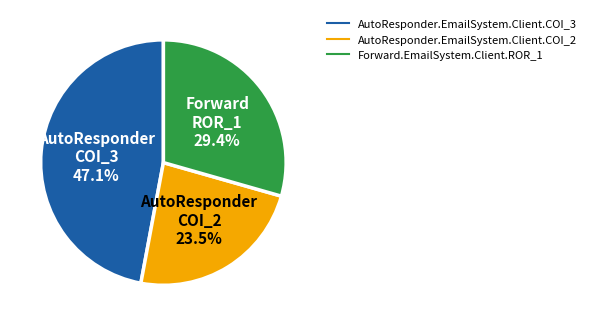

To the nearest percent, what percentage of the pie is Forward.EmailSystem.Client.ROR_1?

29%